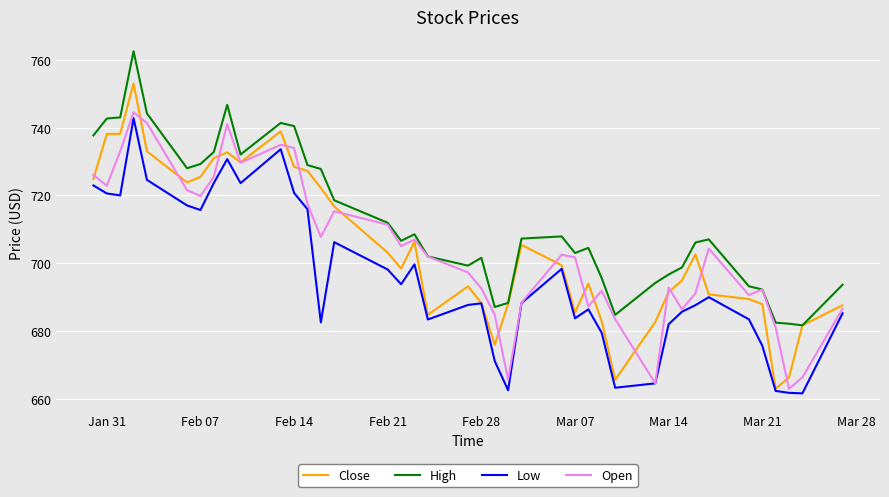

How many categories are shown in the chart?

40